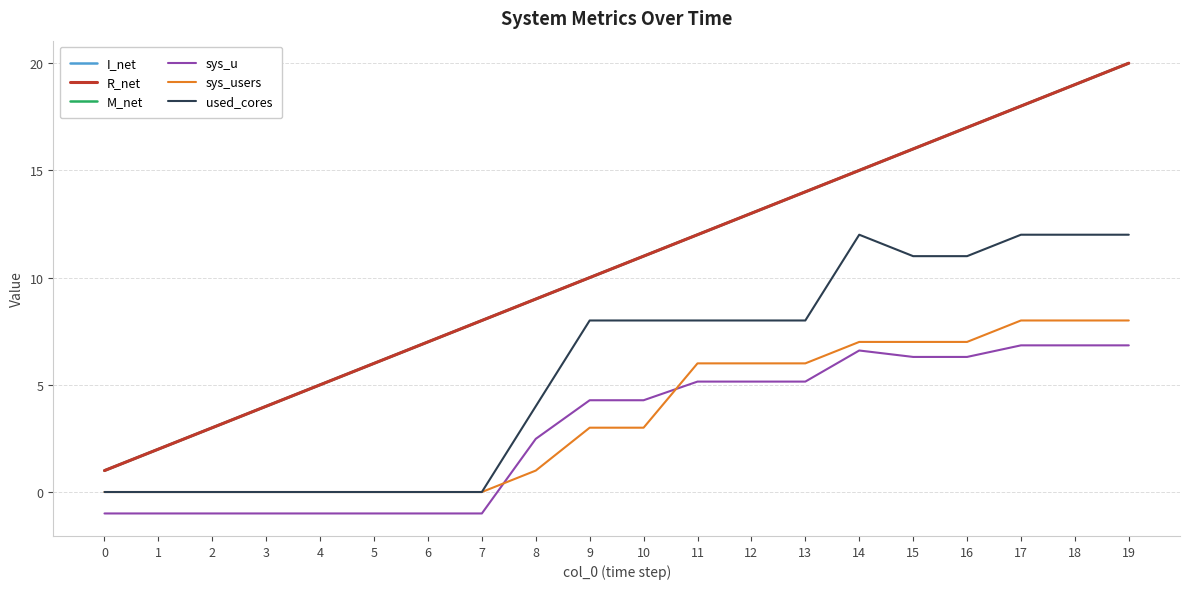

What is the value of the M_net point at the 10th from the left?

10.0